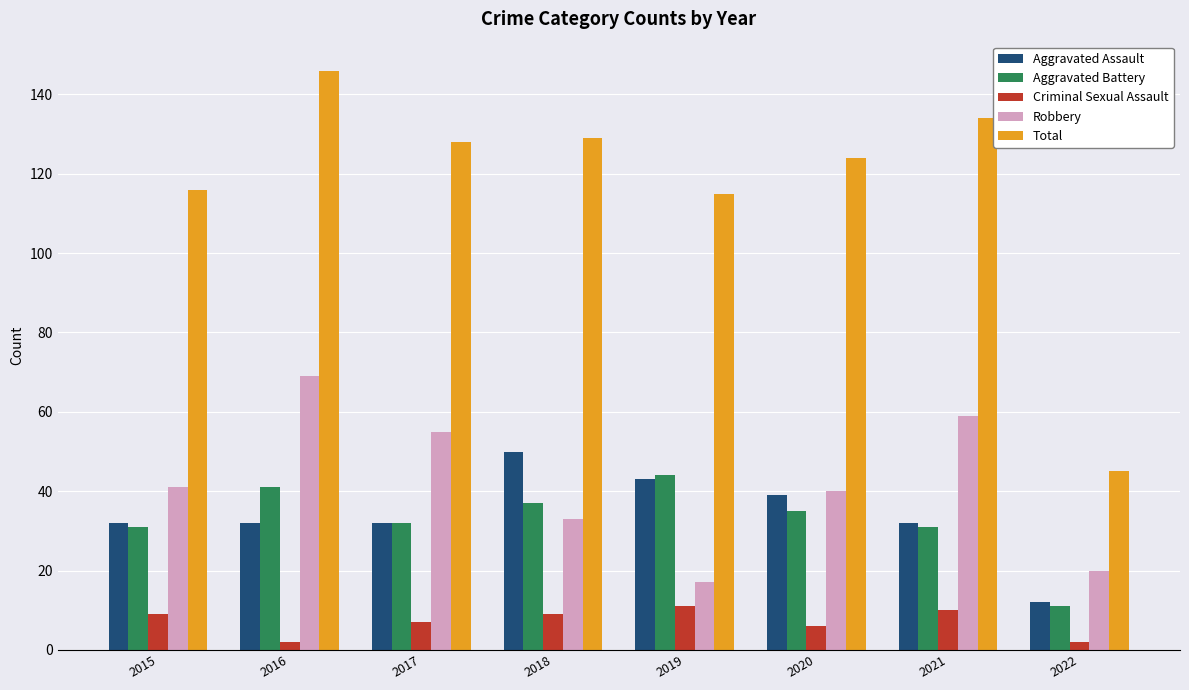

Is it true that Criminal Sexual Assault equals 9 at 2018?

True